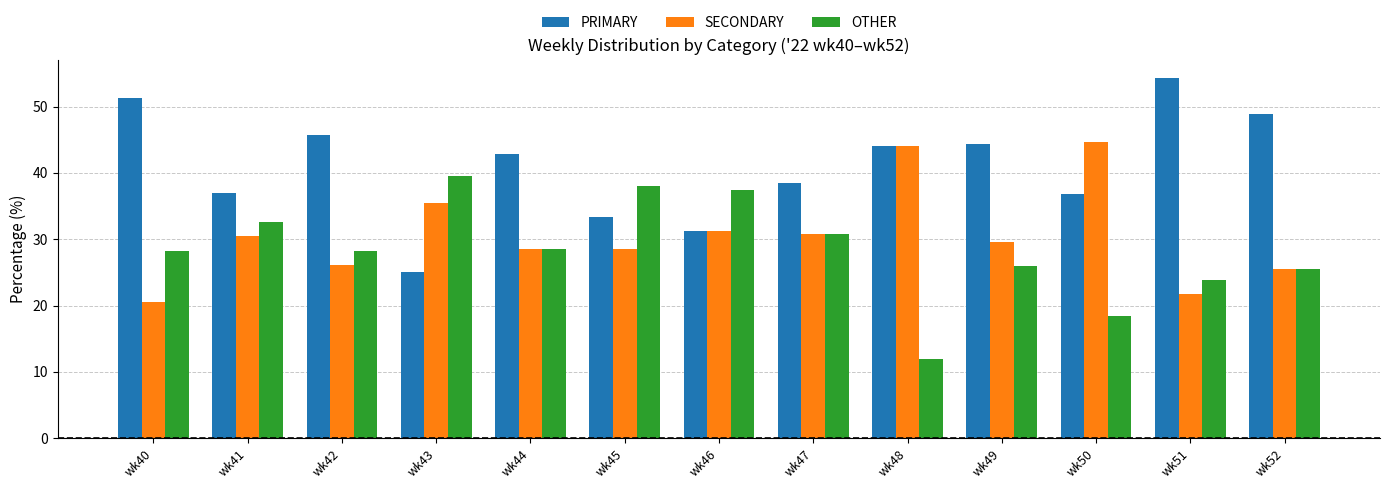

What is the difference between the second highest and minimum values in the PRIMARY series?

26.3